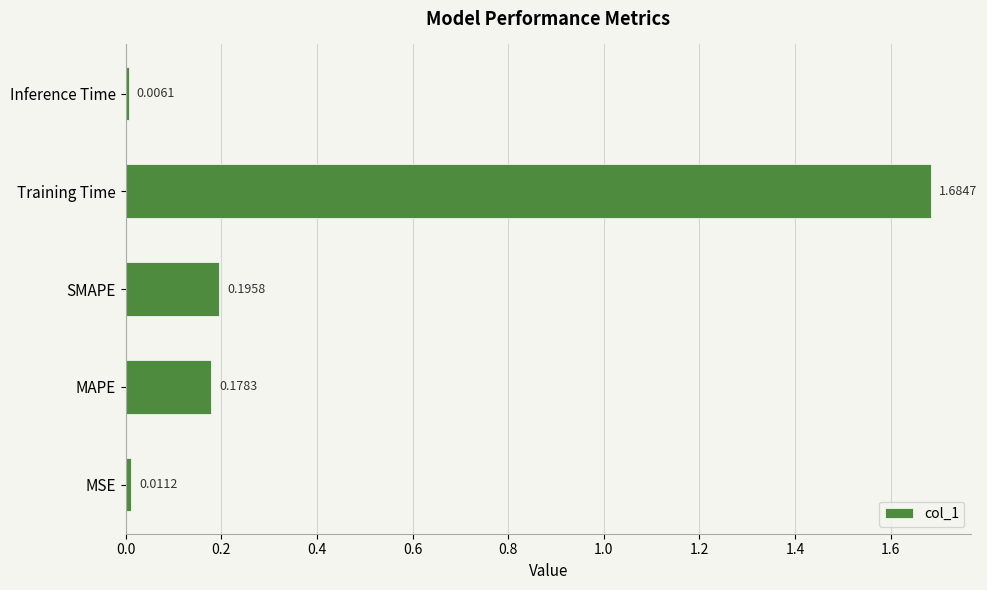

At which category does the chart reach its peak across all series?

Training Time